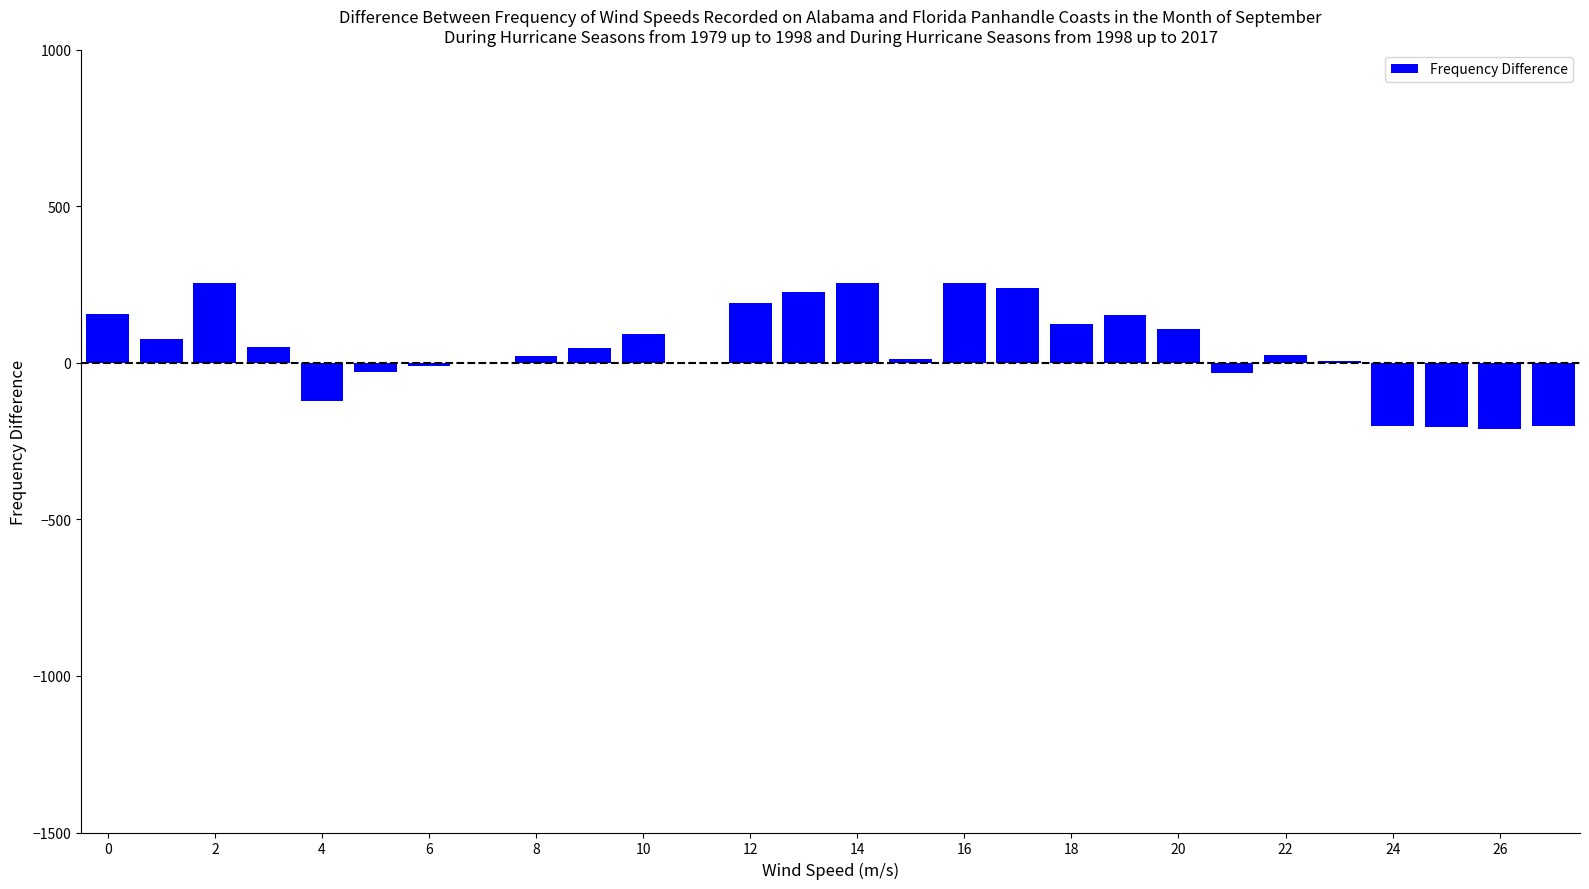

What is the sum of all values?

1293